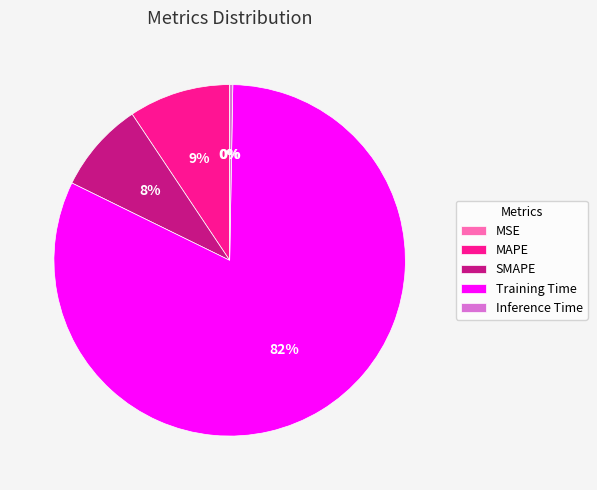

Does Inference Time represent more than half of the total?

No